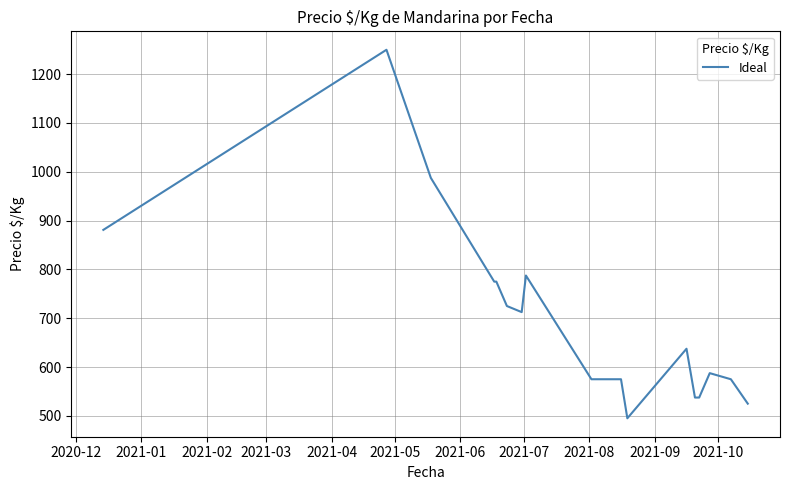

What is the difference between the maximum and minimum values?

755.0